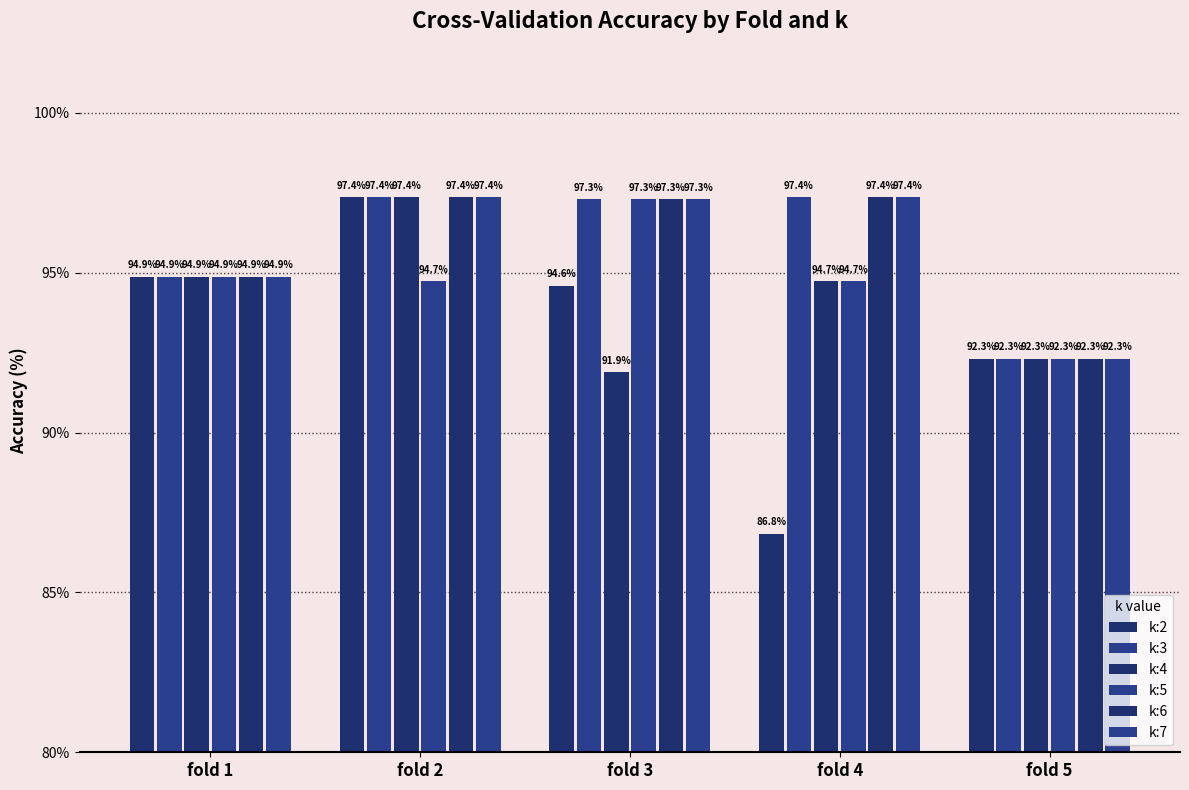

What value does the k:5 series have at fold 4?

94.7